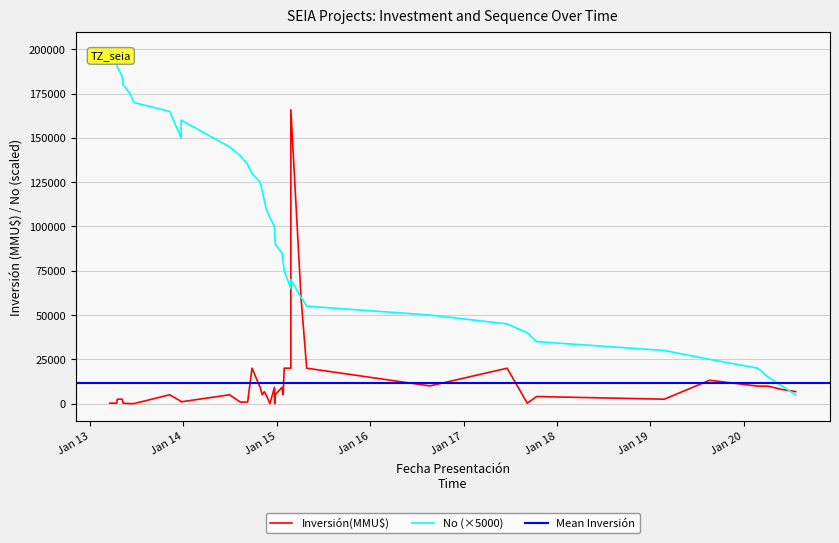

Approximately how many times larger is the value at 06/05/2013 compared to 06/04/2020?

0.1